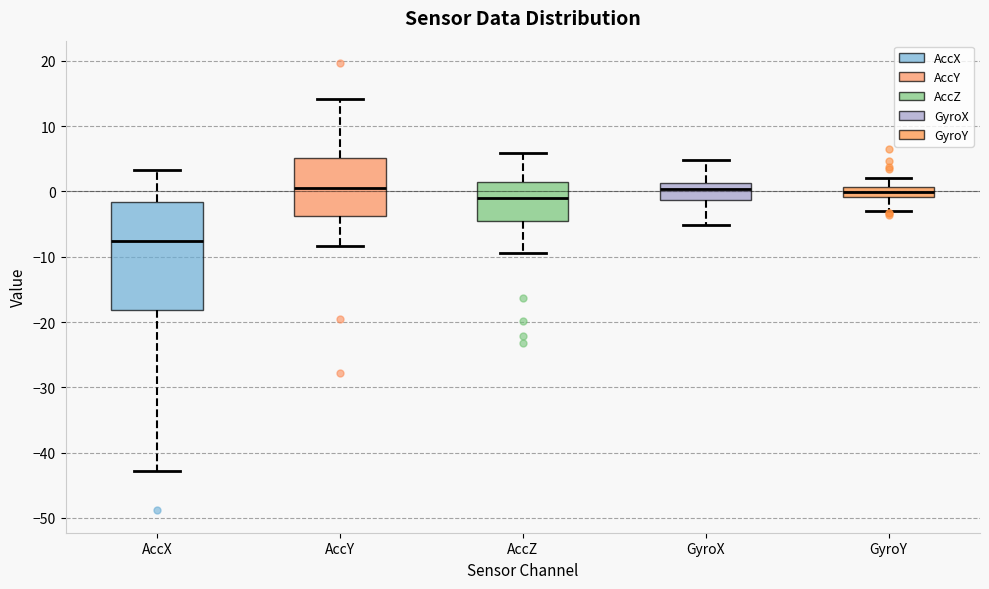

Where is the upper edge of the box for AccZ on the y-axis? The values are not printed on the chart, so give them approximately, as read against the axis.

1